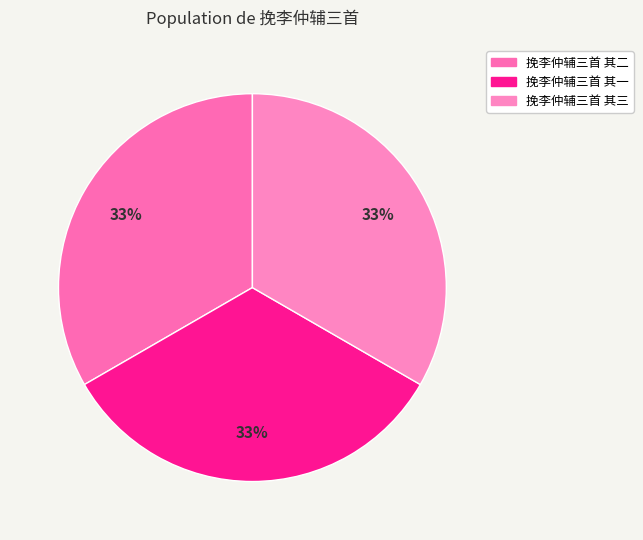

Which slice is the largest?

挽李仲辅三首 其一